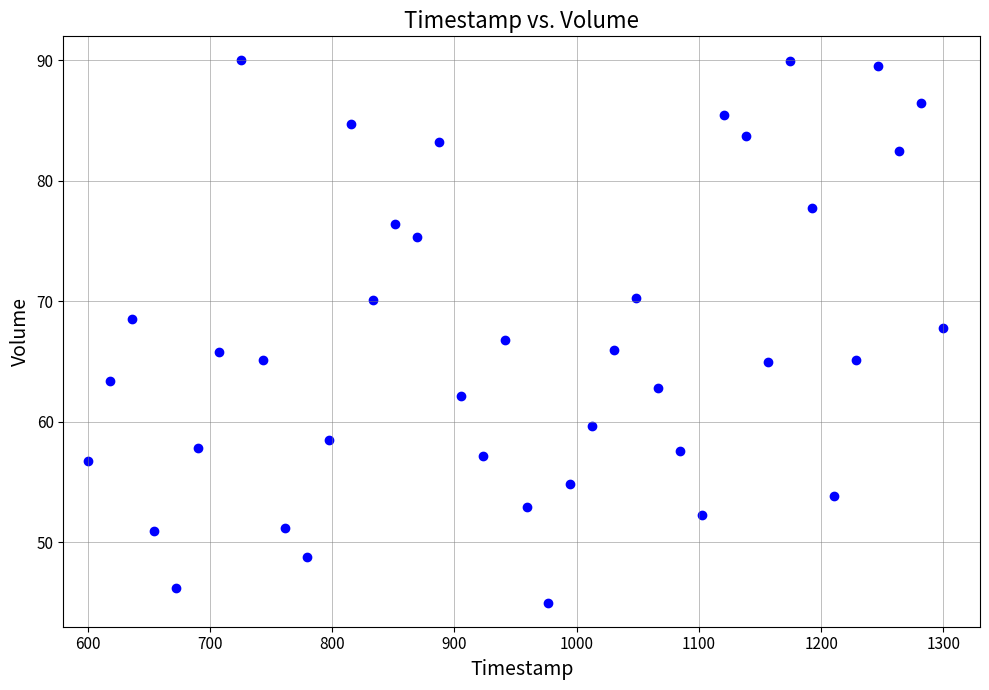

What is the range of Y values (max minus min)?

45.0